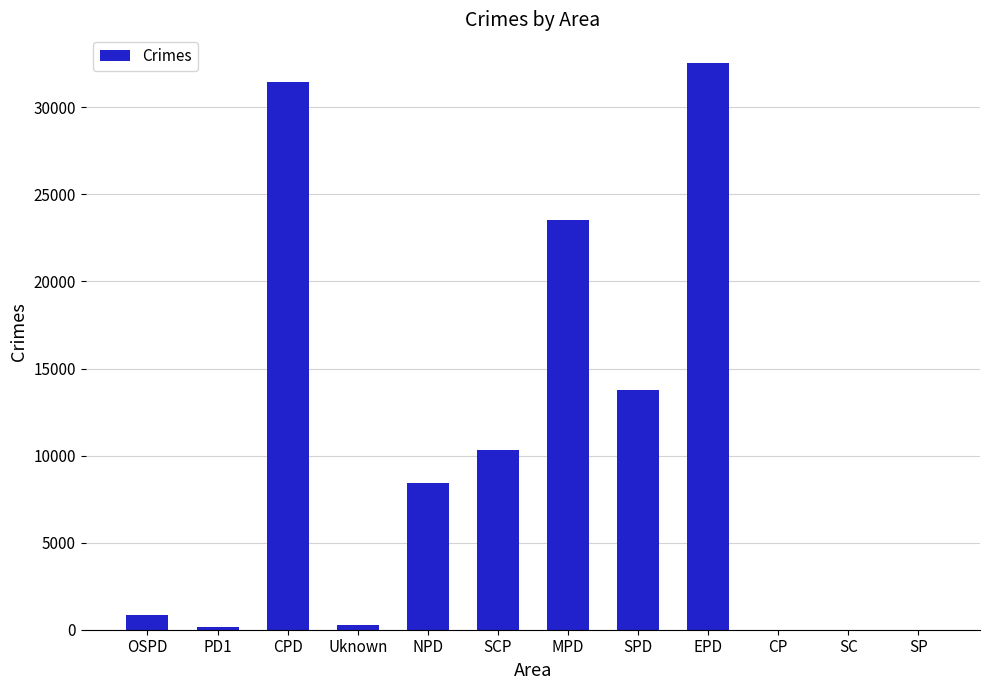

The chart shows a value of 10126 at CPD. True or false?

False